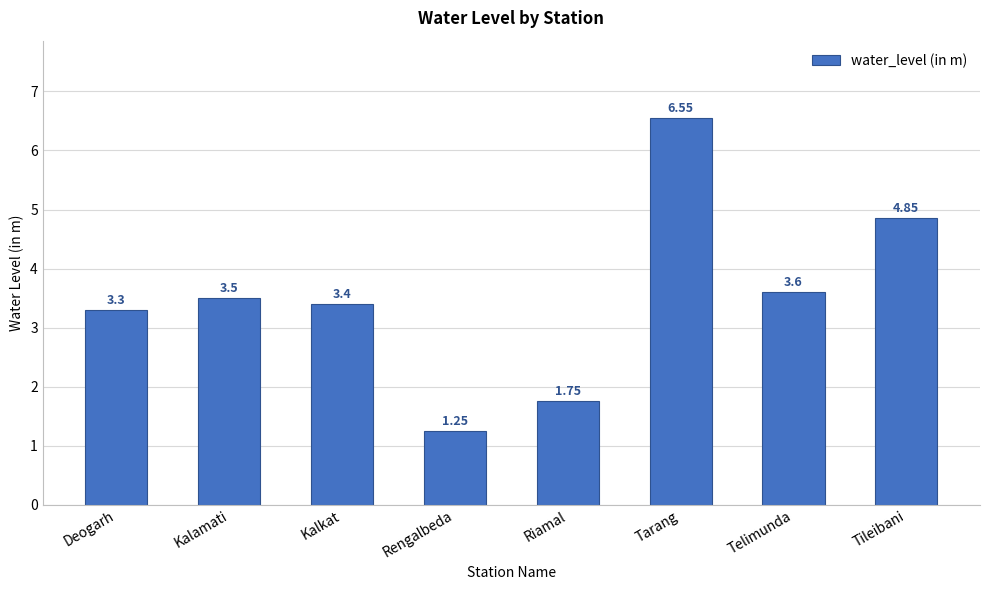

Is it true that the value at Tileibani is 2.3?

False